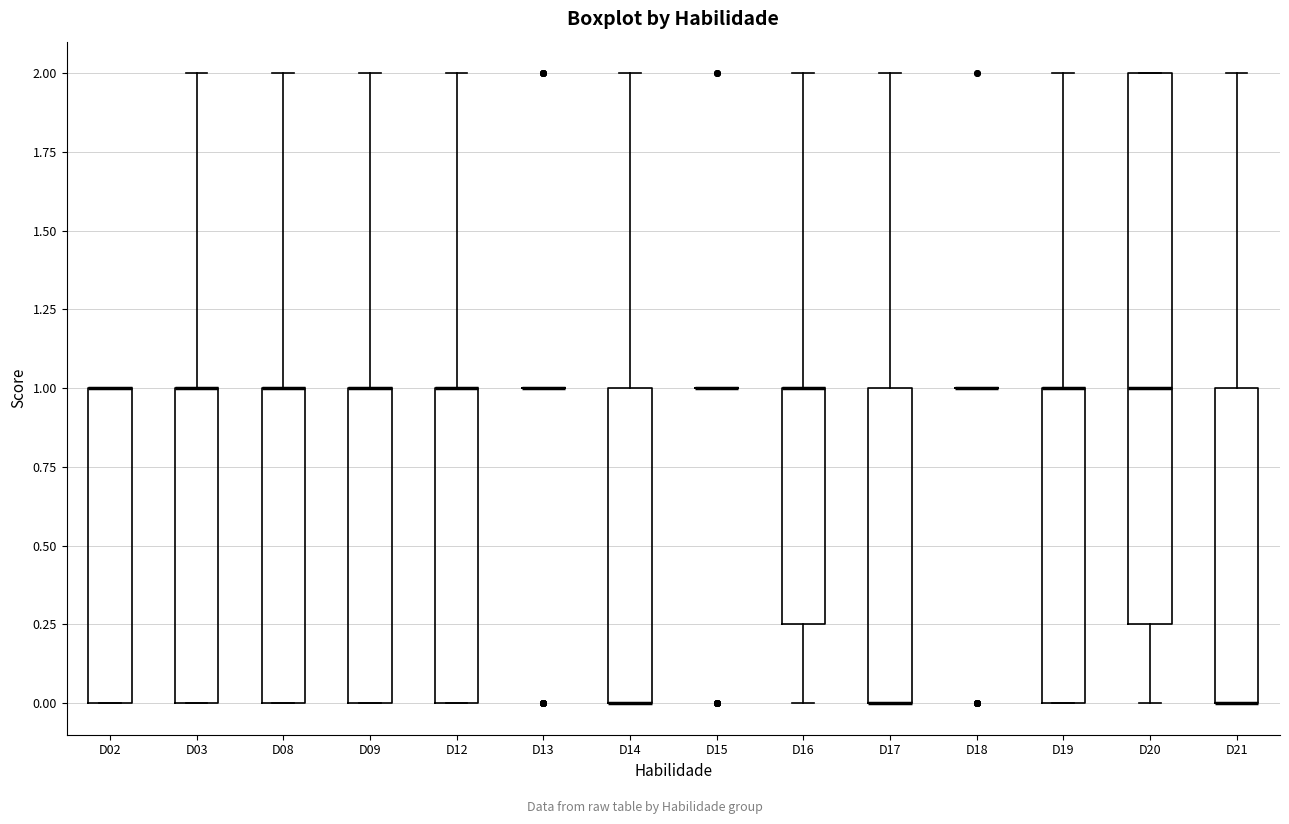

Reading left to right, read every box against the y-axis: the position of its median line, the range the box covers, and the ends of its whiskers. The values are not printed on the chart, so give them approximately, as read against the axis.

D02: median 1.00 (drawn on the box's upper edge), box 0.00 to 1.00, whiskers 0.00 to 1.00
D03: median 1.00 (drawn on the box's upper edge), box 0.00 to 1.00, whiskers 0.00 to 2.00
D08: median 1.00 (drawn on the box's upper edge), box 0.00 to 1.00, whiskers 0.00 to 2.00
D09: median 1.00 (drawn on the box's upper edge), box 0.00 to 1.00, whiskers 0.00 to 2.00
D12: median 1.00 (drawn on the box's upper edge), box 0.00 to 1.00, whiskers 0.00 to 2.00
D13: box collapsed to a line at 1.00, whiskers 1.00 to 1.00
D14: median 0.00 (drawn on the box's lower edge), box 0.00 to 1.00, whiskers 0.00 to 2.00
D15: box collapsed to a line at 1.00, whiskers 1.00 to 1.00
D16: median 1.00 (drawn on the box's upper edge), box 0.25 to 1.00, whiskers 0.00 to 2.00
D17: median 0.00 (drawn on the box's lower edge), box 0.00 to 1.00, whiskers 0.00 to 2.00
D18: box collapsed to a line at 1.00, whiskers 1.00 to 1.00
D19: median 1.00 (drawn on the box's upper edge), box 0.00 to 1.00, whiskers 0.00 to 2.00
D20: median 1.00, box 0.25 to 2.00, whiskers 0.00 to 2.00
D21: median 0.00 (drawn on the box's lower edge), box 0.00 to 1.00, whiskers 0.00 to 2.00